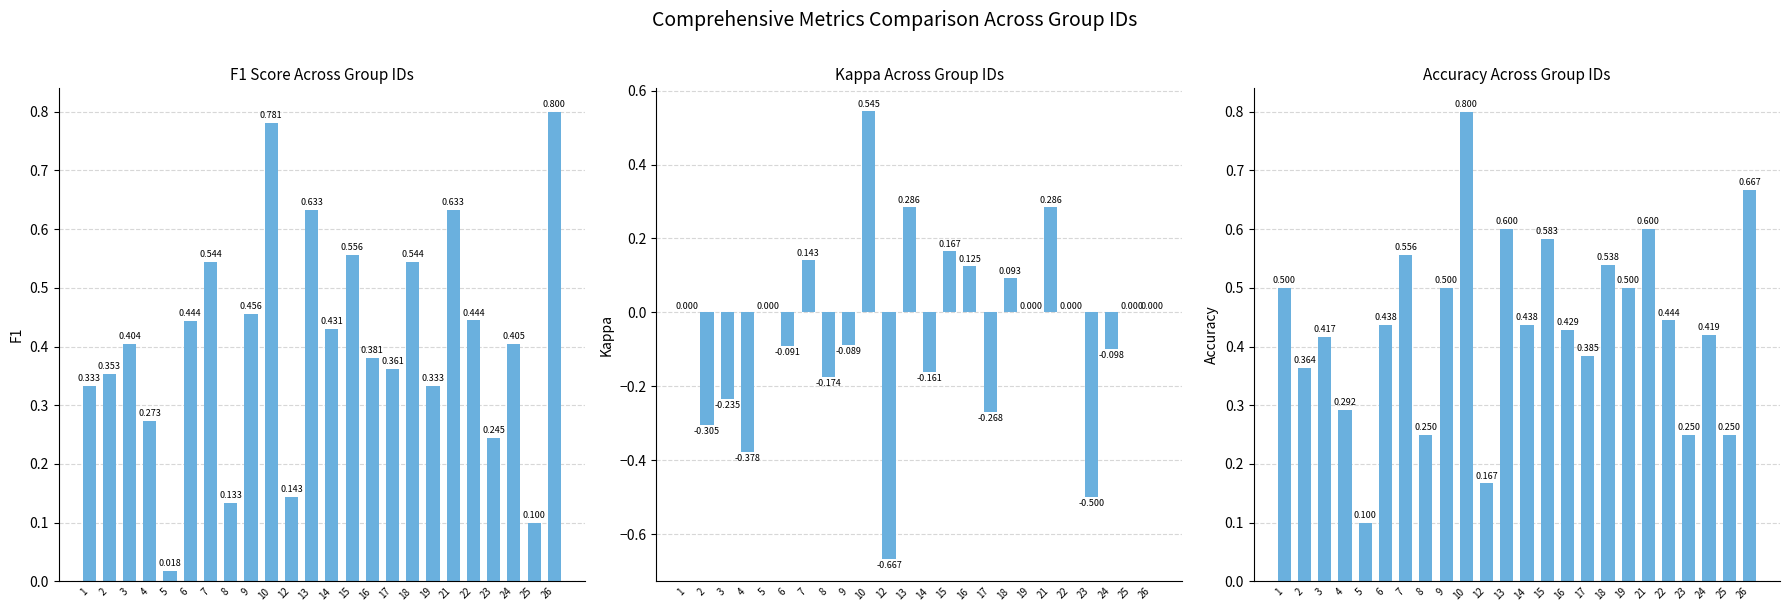

What are all the series names shown in the legend?

f1, kappa, accuracy